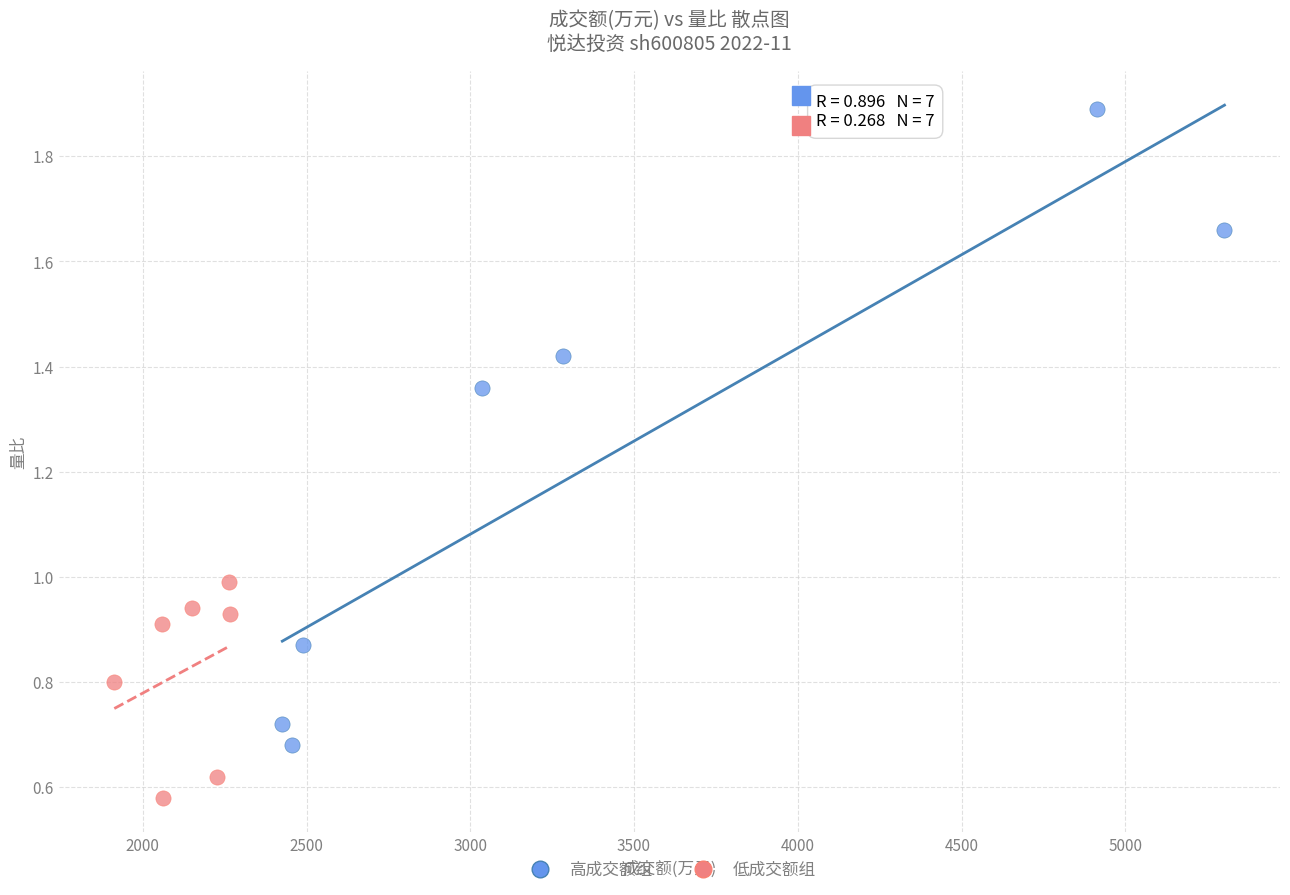

Which series contains the lowest Y value?

低成交额组